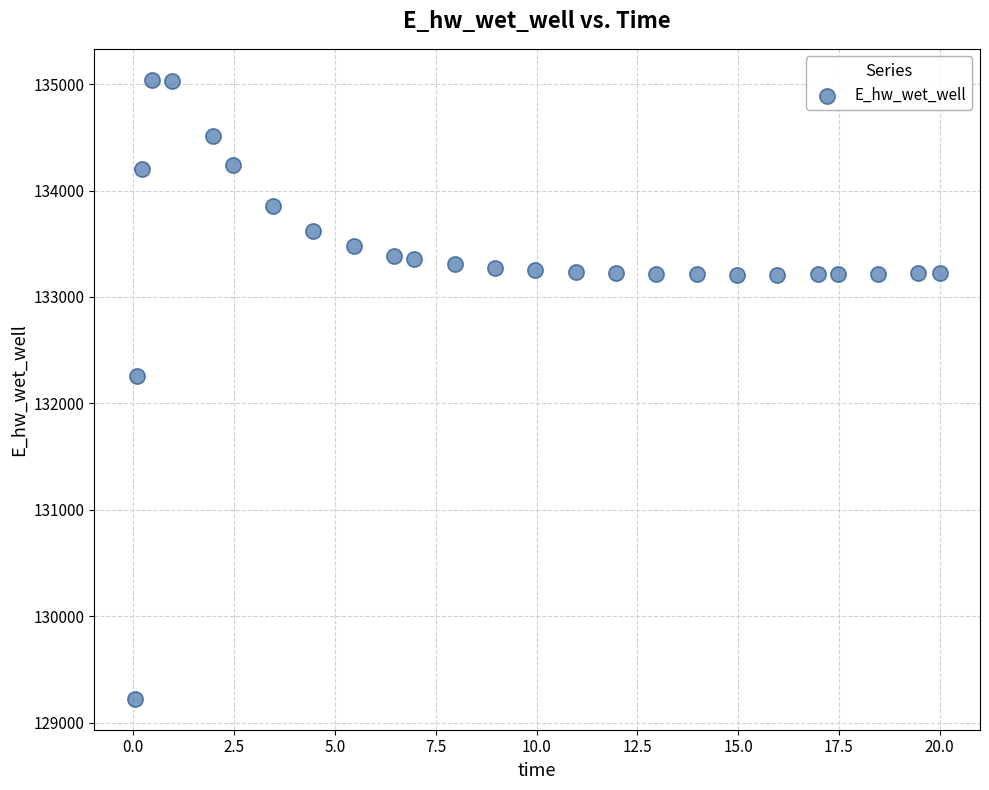

What is the range of Y values (max minus min)?

5817.4